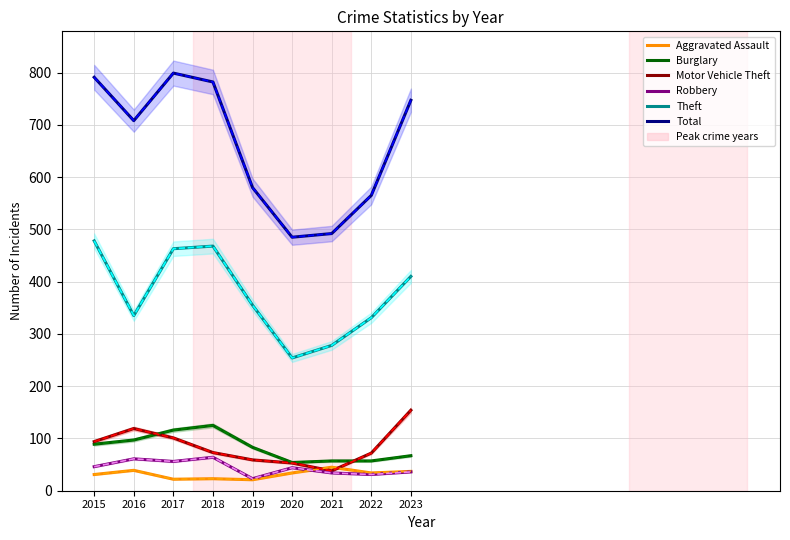

Rank the series by their maximum value, from highest to lowest.

Total, Theft, Motor Vehicle Theft, Burglary, Robbery, Aggravated Assault